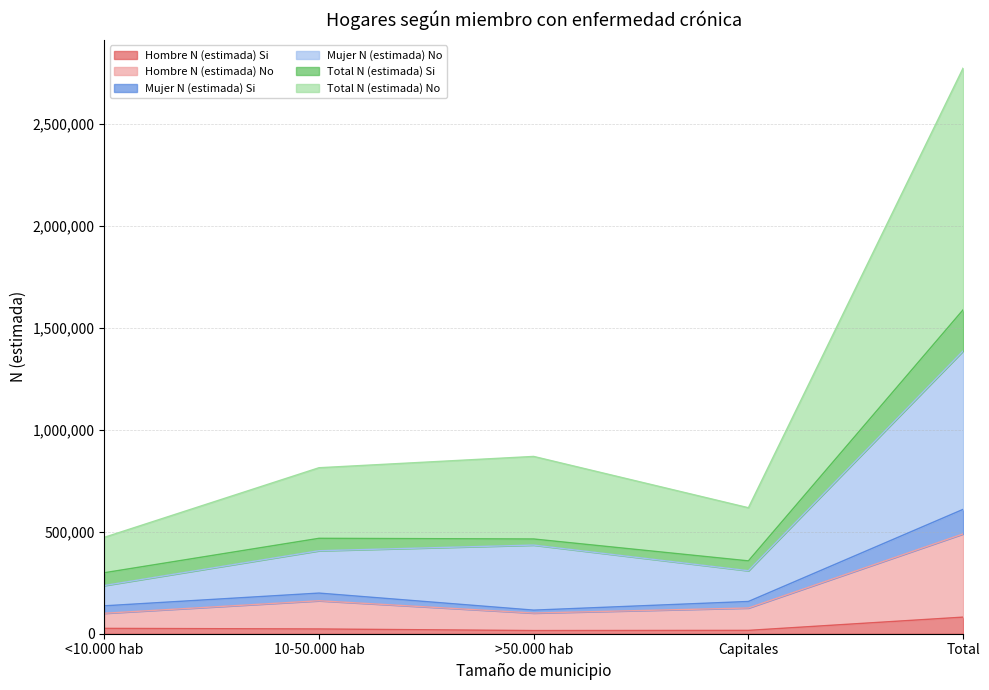

Rank the categories by Total N (estimada) No value from lowest to highest.

<10.000 hab, Capitales, 10-50.000 hab, >50.000 hab, Total